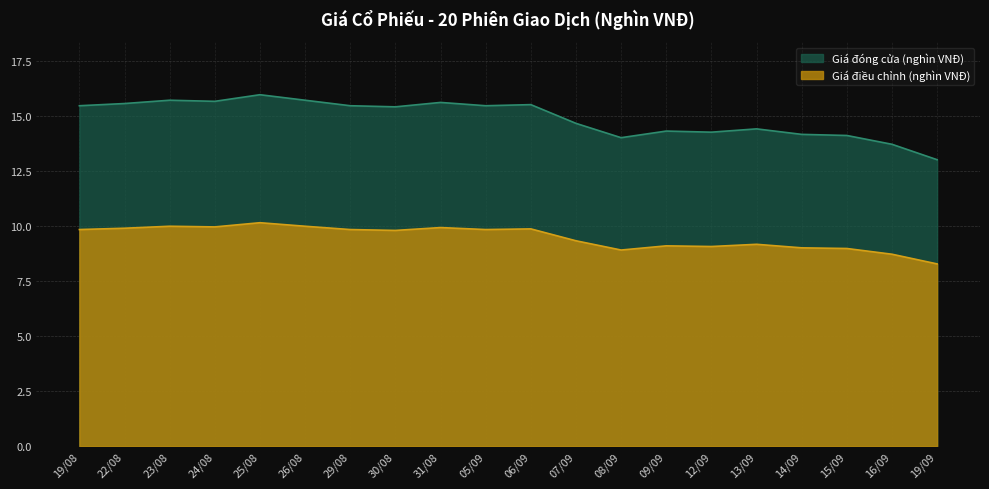

Count the number of data series in this chart.

2